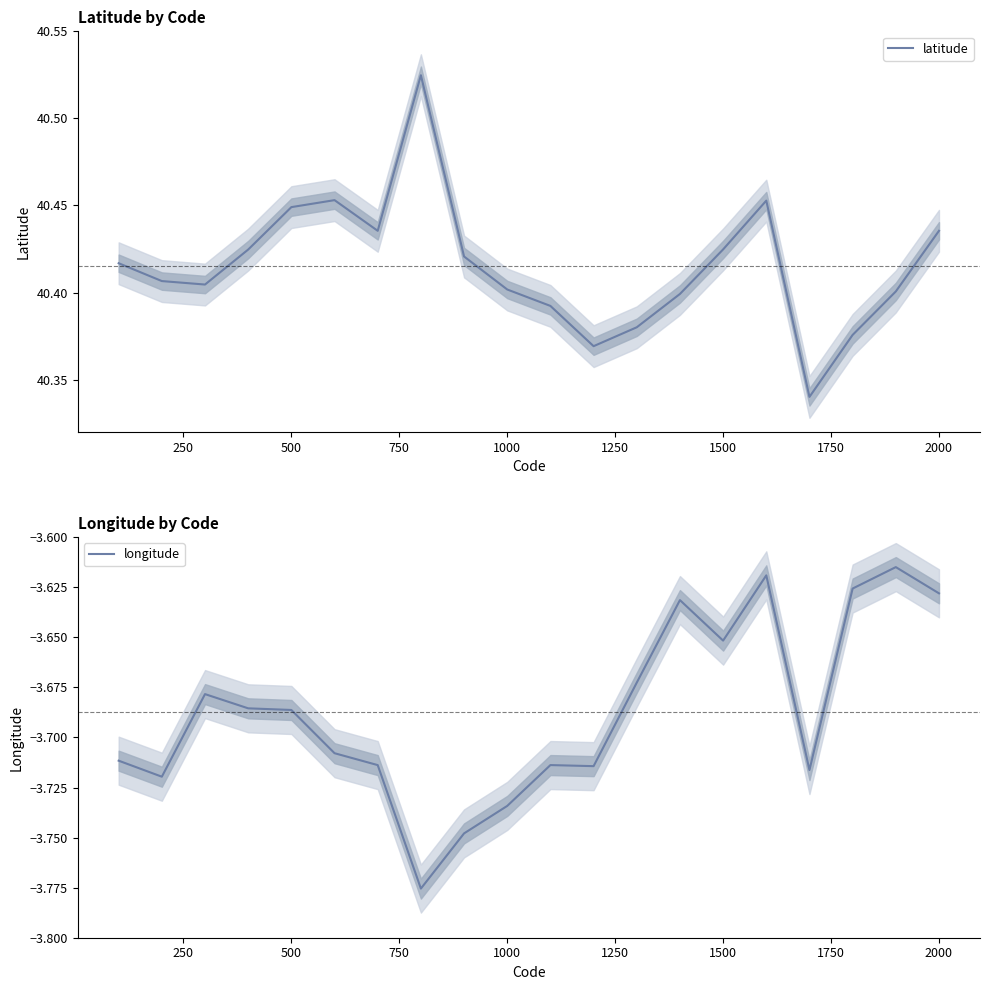

True or false: latitude has a value of 67.0 at 17.

False